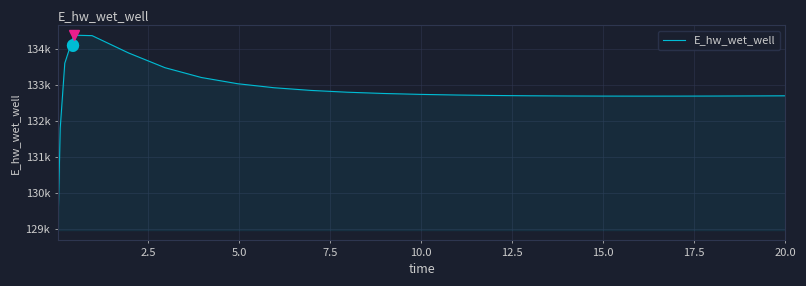

What is the label of the 19th point from the right?

15.0